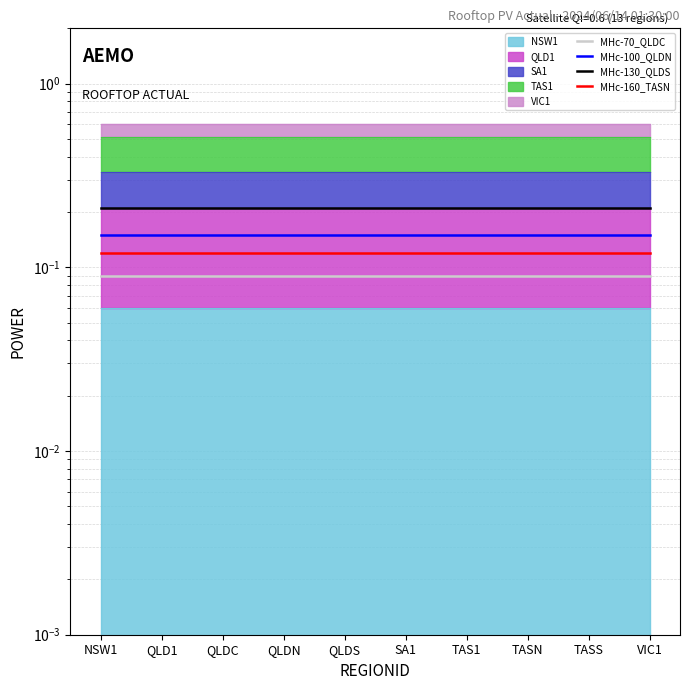

True or false: MHc-160_TASN and MHc-130_QLDS cross at least once.

False